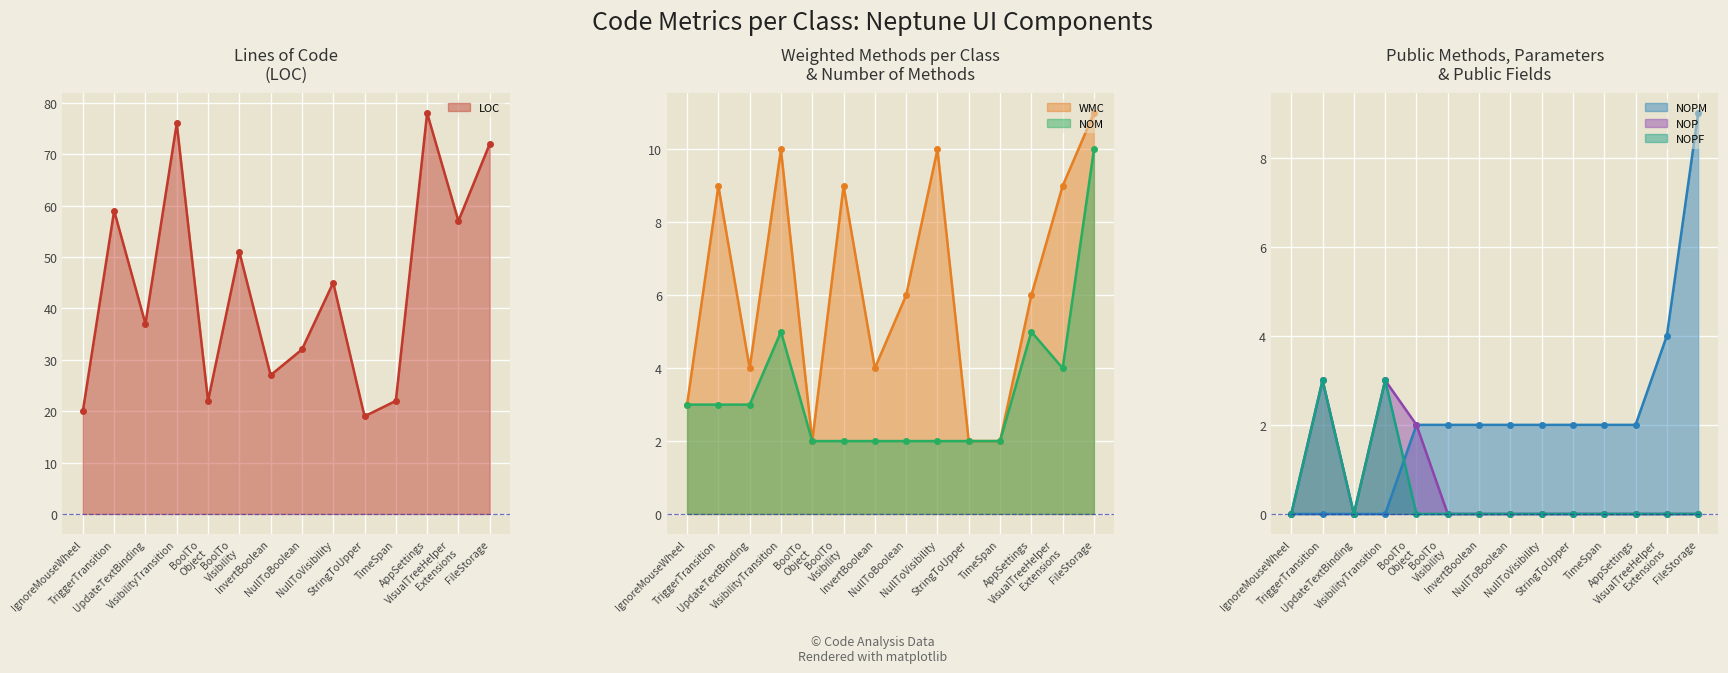

Reading right to left, what are all the values shown in this chart?

LOC: 72	57	78	22	19	45	32	27	51	22	76	37	59	20
WMC: 11	9	6	2	2	10	6	4	9	2	10	4	9	3
NOM: 10	4	5	2	2	2	2	2	2	2	5	3	3	3
NOPM: 9	4	2	2	2	2	2	2	2	2	0	0	0	0
NOP: 0	0	0	0	0	0	0	0	0	2	3	0	3	0
NOPF: 0	0	0	0	0	0	0	0	0	0	3	0	3	0